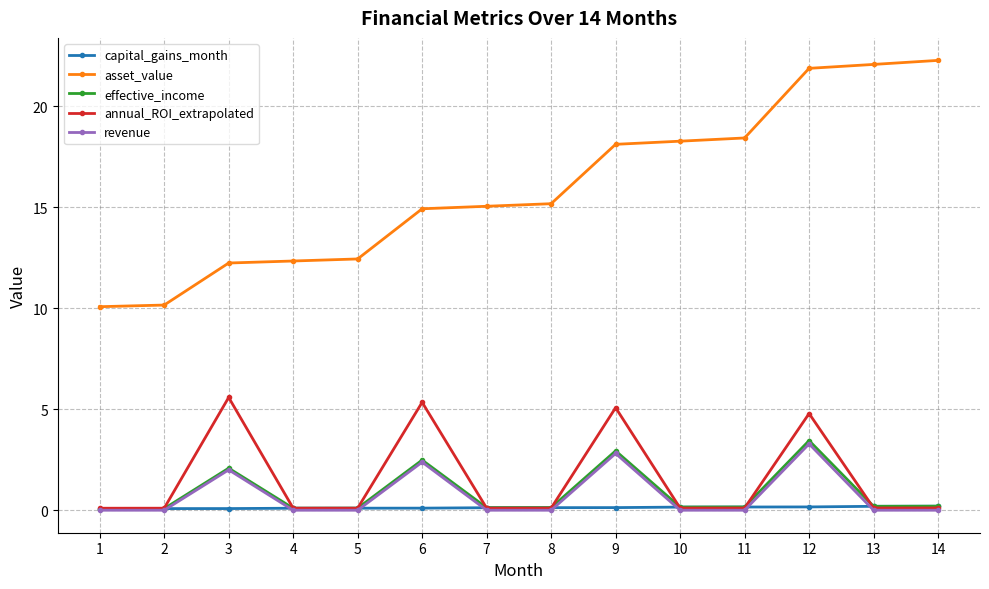

Which category has the highest value in the effective_income series?

12